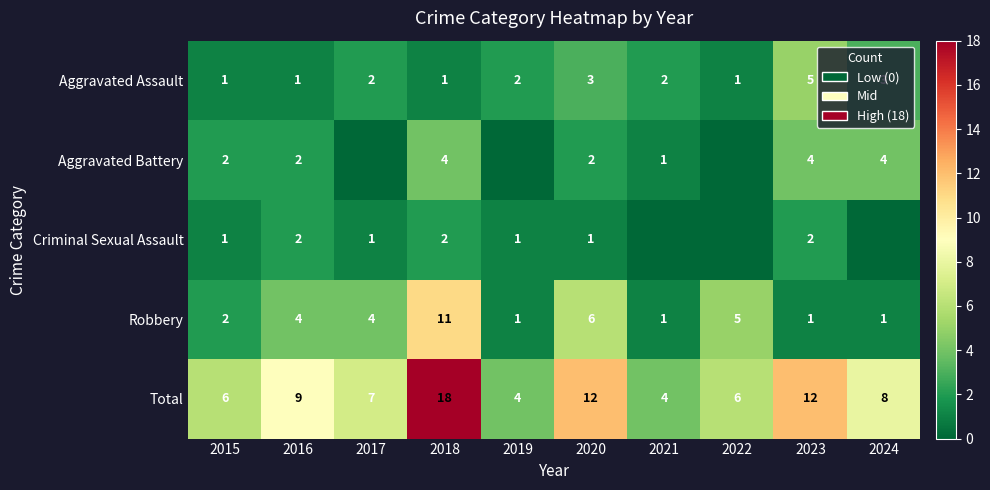

How many values in the Total series are below 8?

5